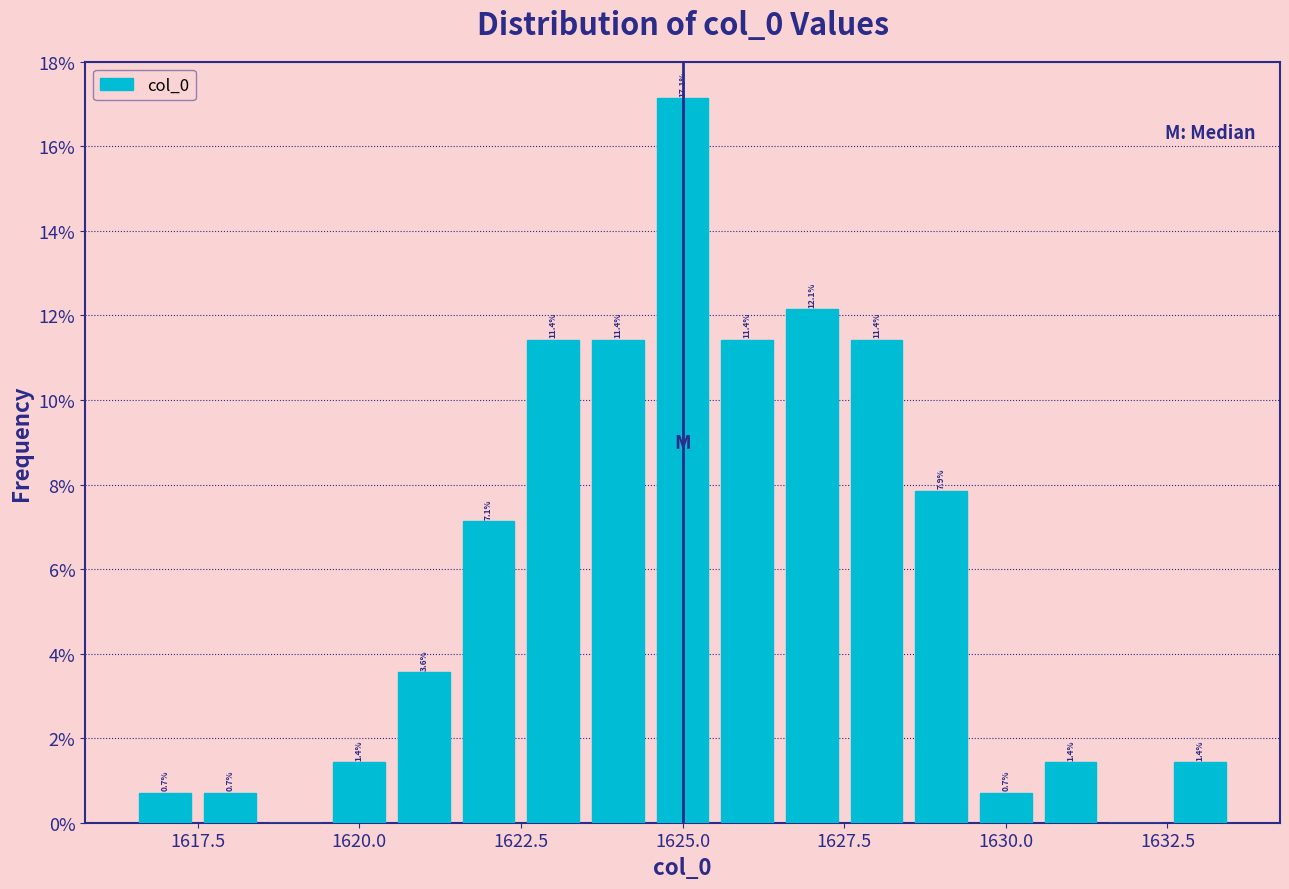

Around what value on the x-axis is the tallest bar? Give the approximate position of its centre, as read against the axis.

1625.0